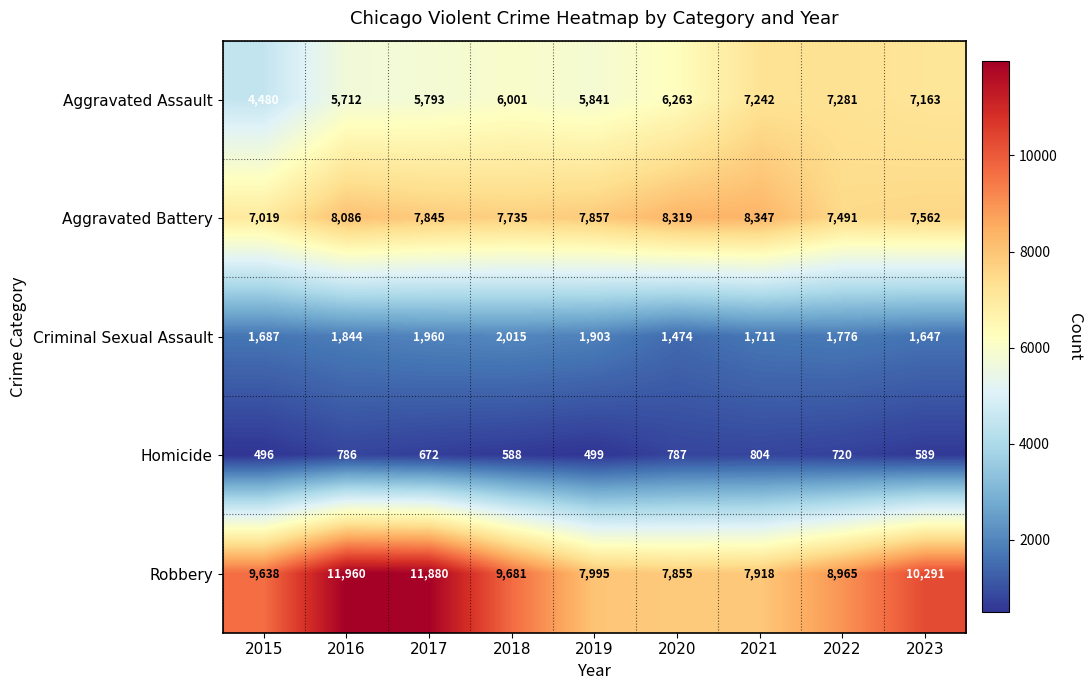

At which label is Homicide closest to 650?

2017